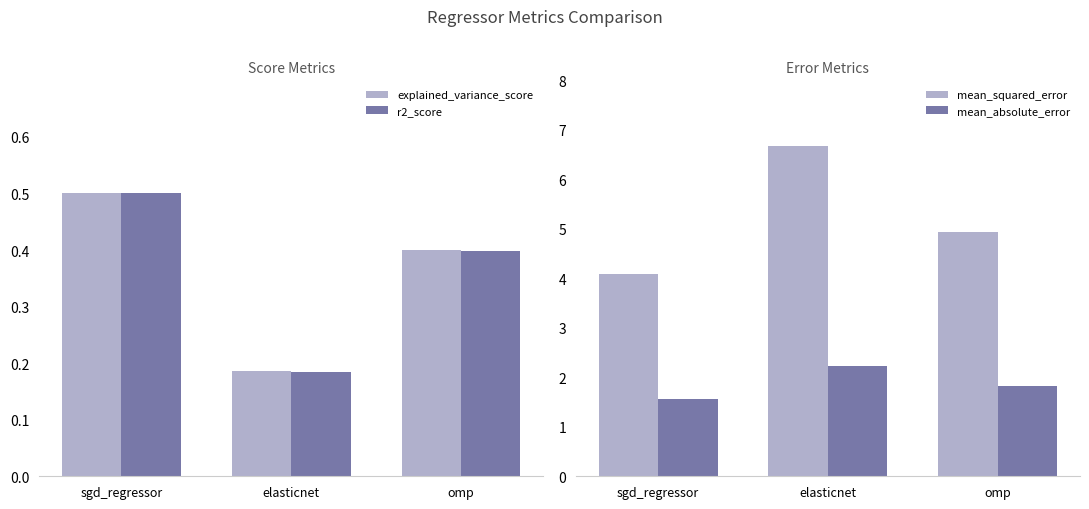

What are all the series names shown in the legend?

explained_variance_score, r2_score, mean_squared_error, mean_absolute_error